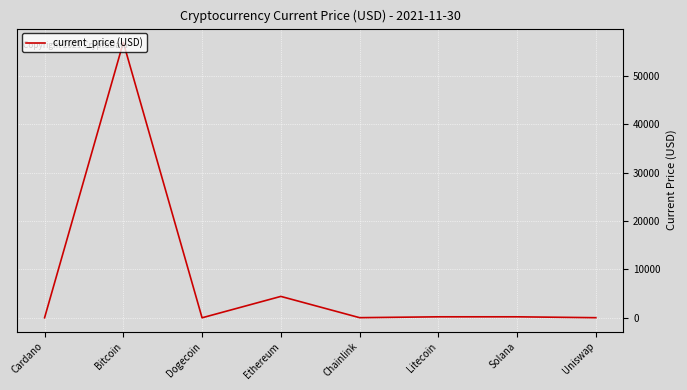

What is the difference between the values at Bitcoin and Litecoin?

56779.4